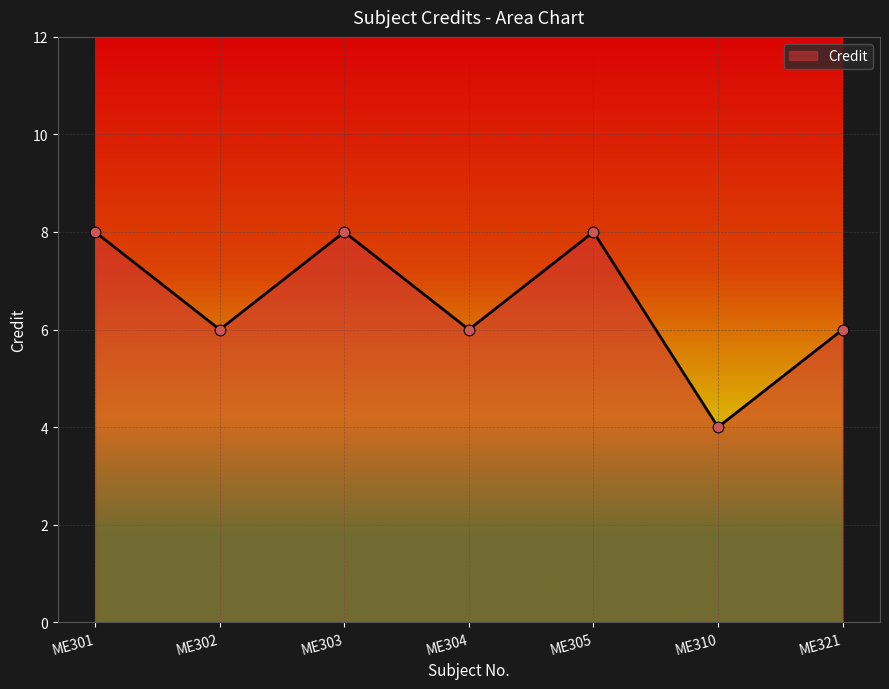

What is the change in value from ME310 to ME321?

+2